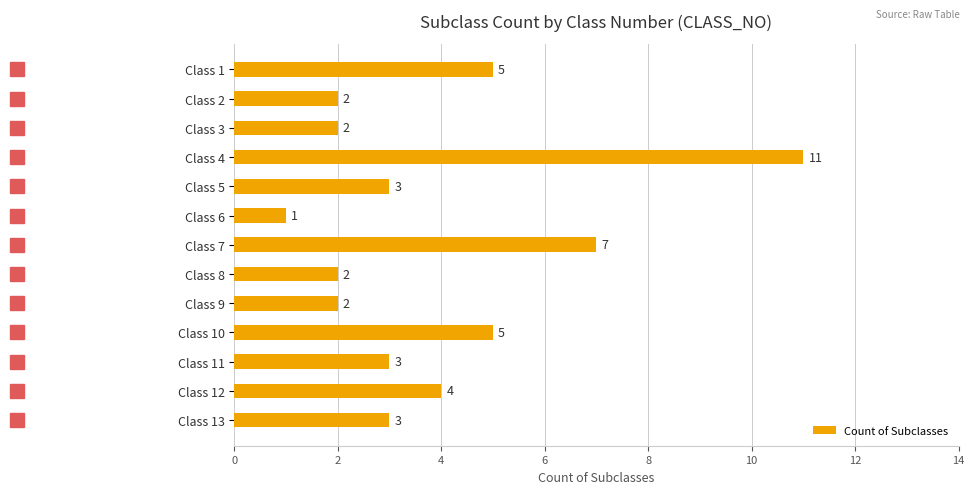

What is the value of the 12th bar from the top?

4